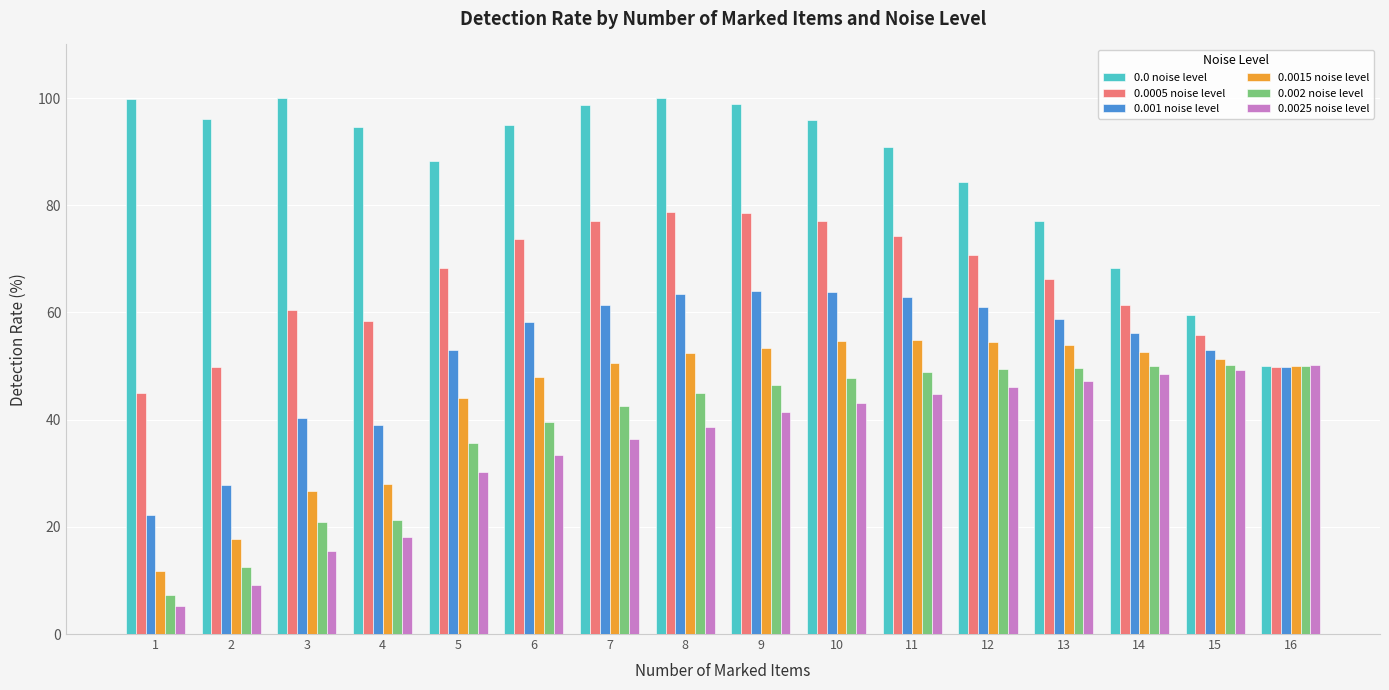

What is the difference between the maximum and minimum values in the 0.0015 noise level series?

43.1